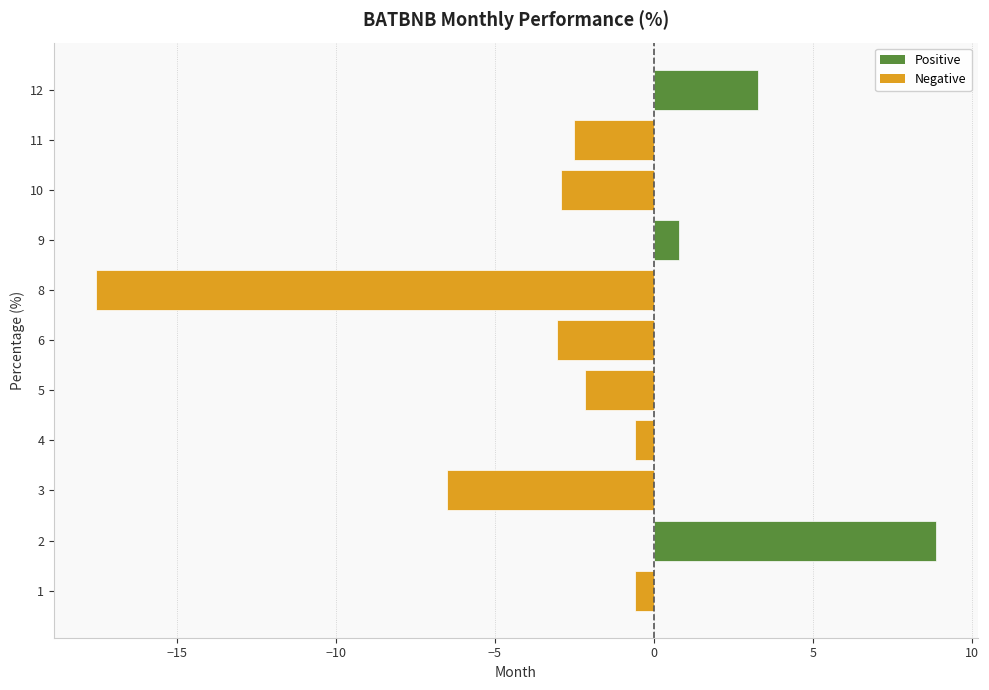

The value at 11 is -2.5. True or false?

True